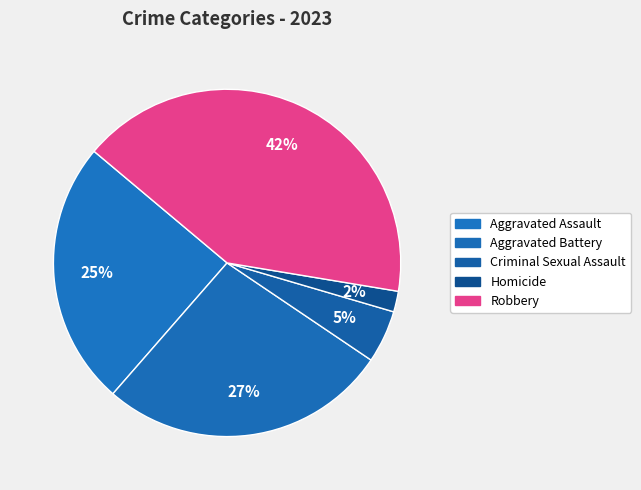

What is the total percentage of Aggravated Battery and Homicide?

28.9%